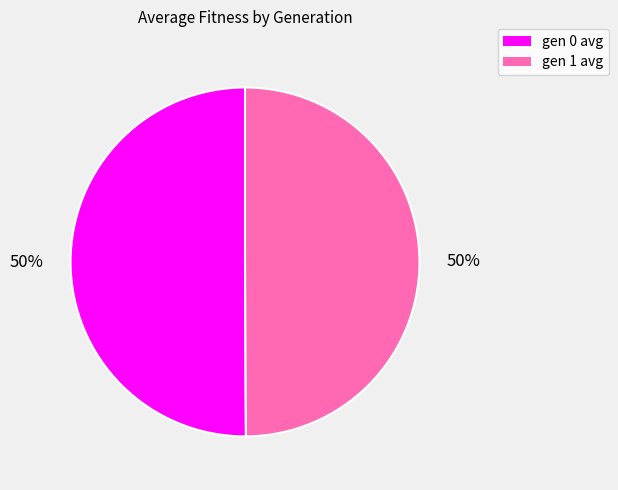

To the nearest percent, what is the average slice percentage?

50%